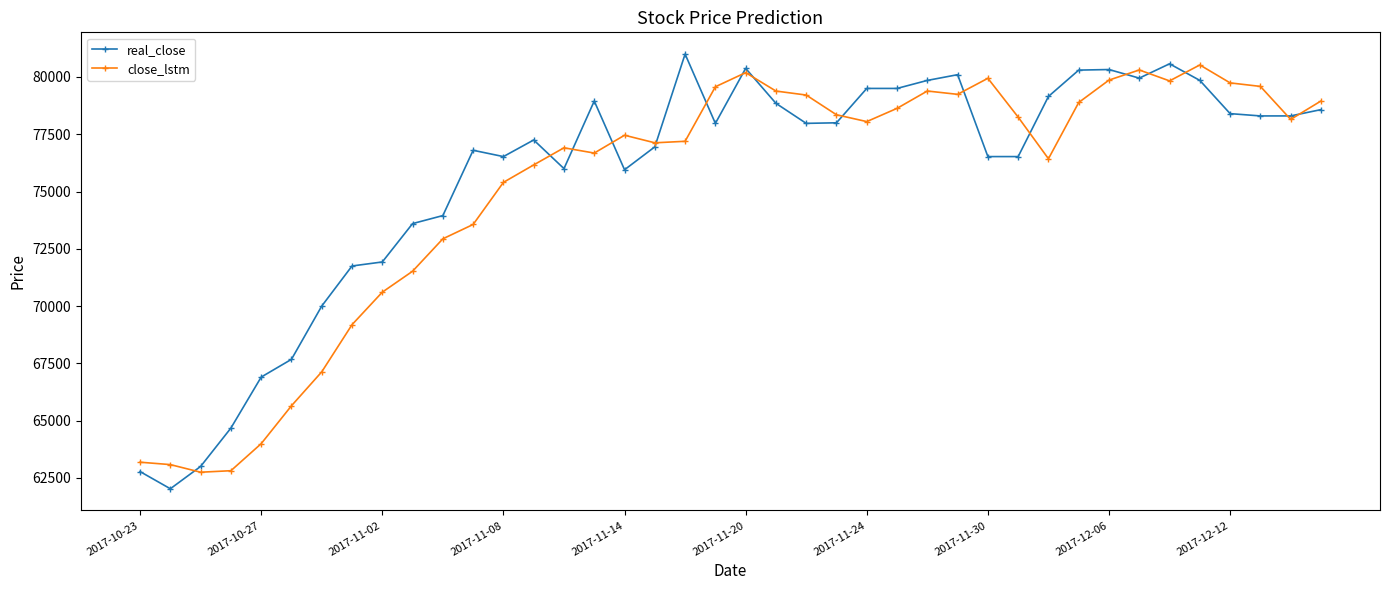

True or false: real_close has more than 2 interior local peaks.

True